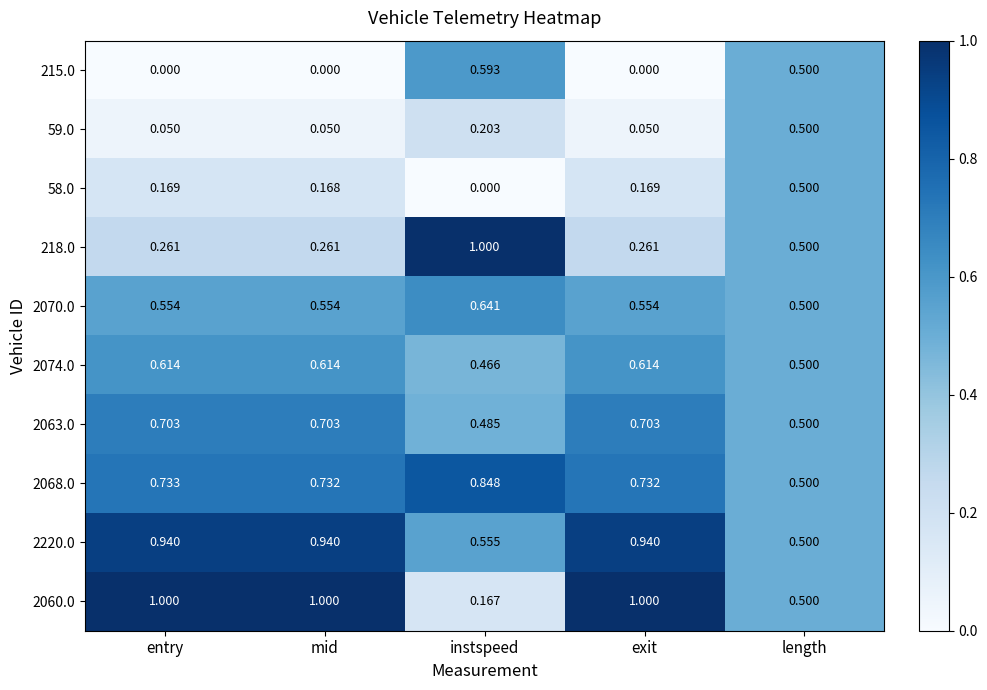

Is the value of 2220.0 at mid greater than the value of 215.0 at exit?

Yes